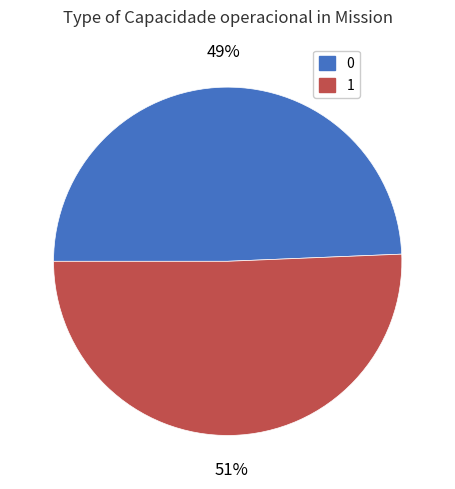

Combined, do 1 and 0 account for over 50%?

Yes